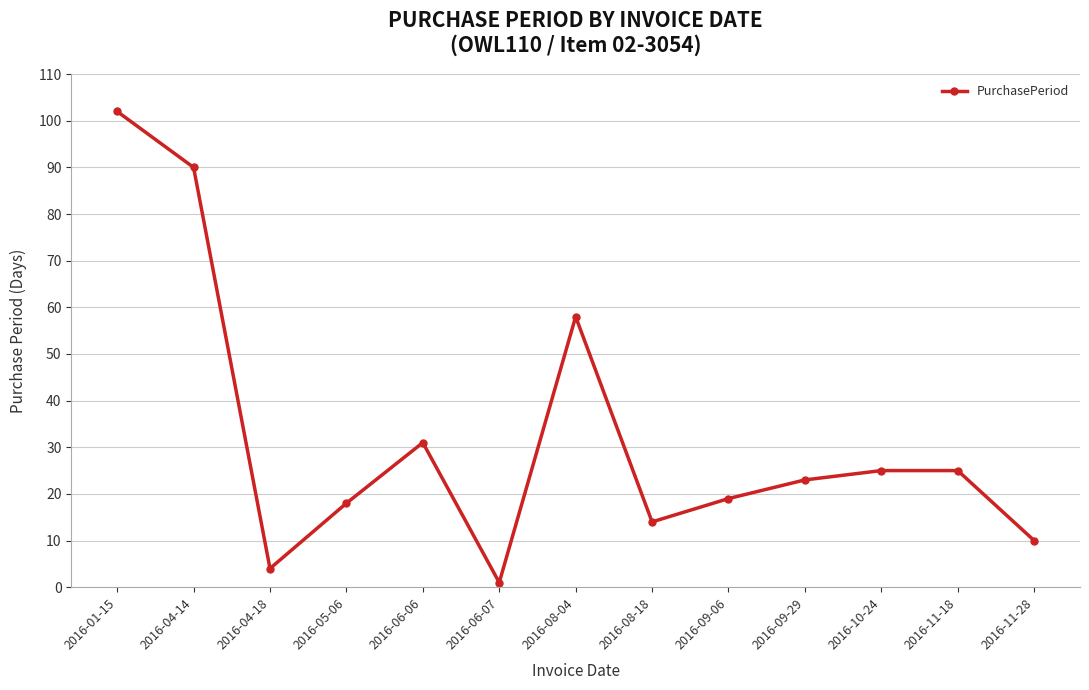

True or false: the data shows 126 at 2016-04-14.

False